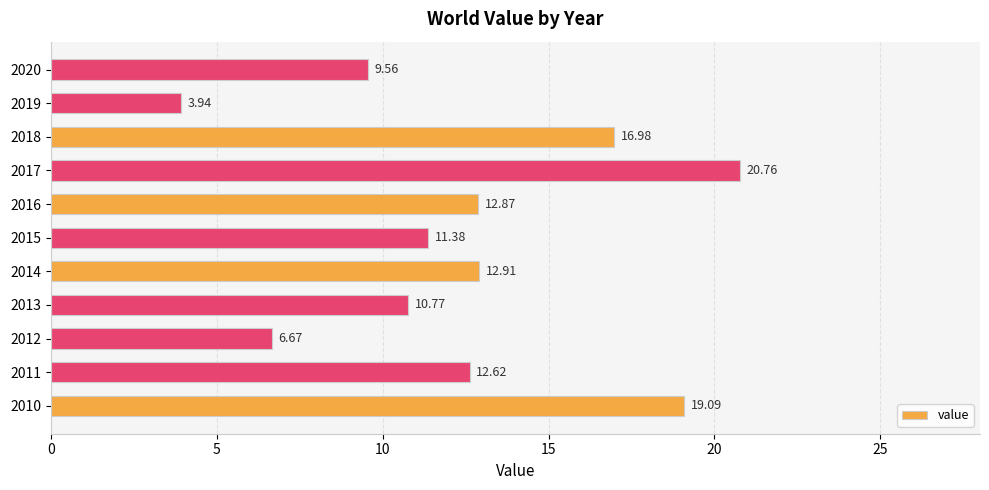

What is the difference between the maximum and minimum values?

16.8